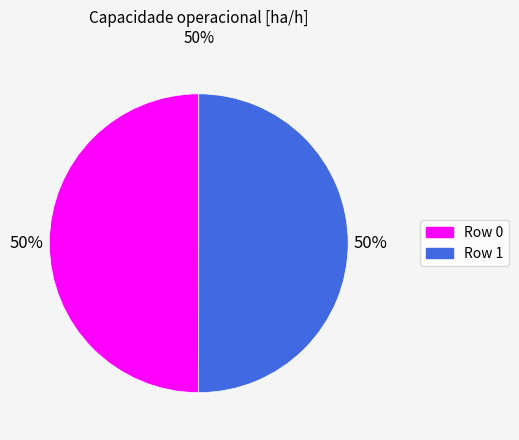

To the nearest percent, what is the average slice percentage?

50%